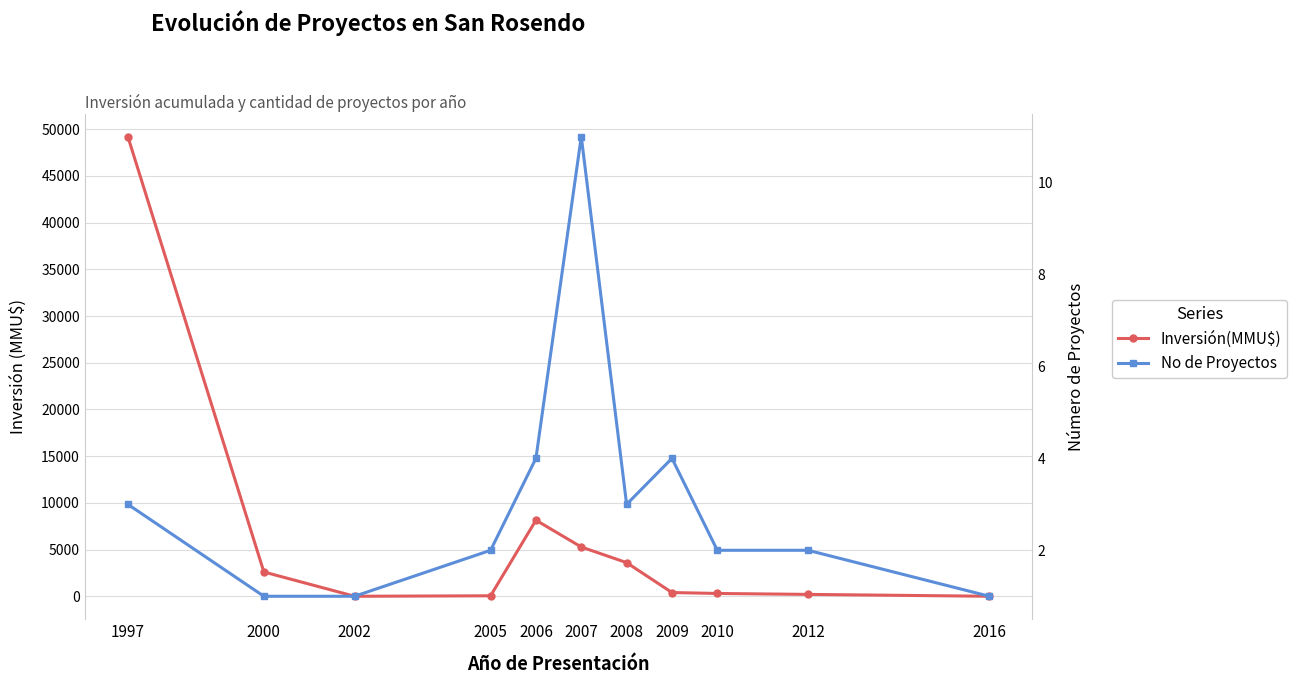

Rank the series at 2006 from lowest to highest value.

No de Proyectos, Inversión(MMU$)